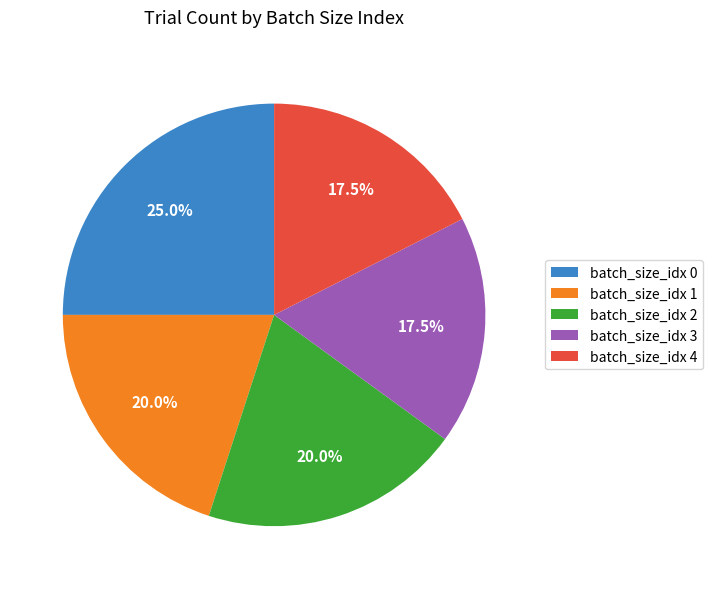

What percentage is NOT represented by batch_size_idx 3?

82.5%